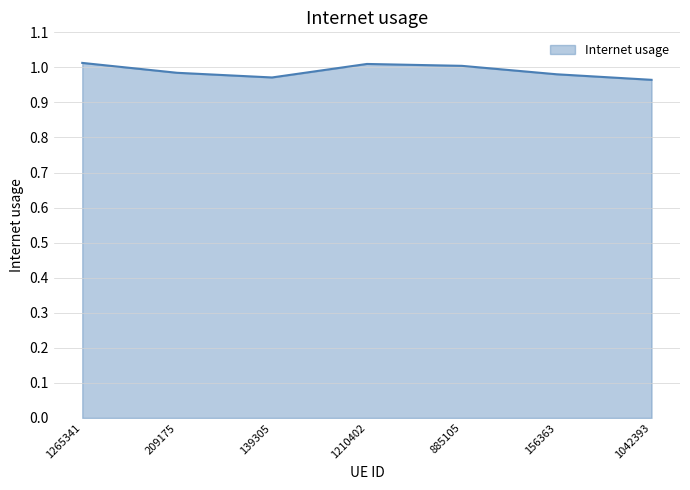

What position from the left is 885105?

5